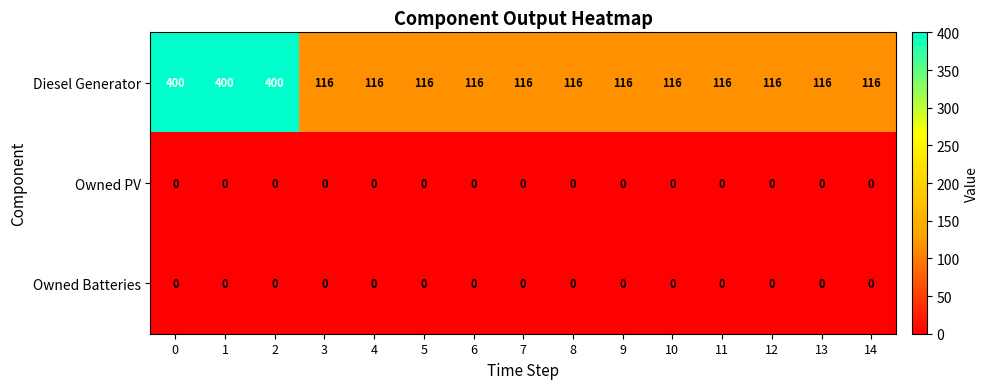

Count the number of data series in this chart.

3